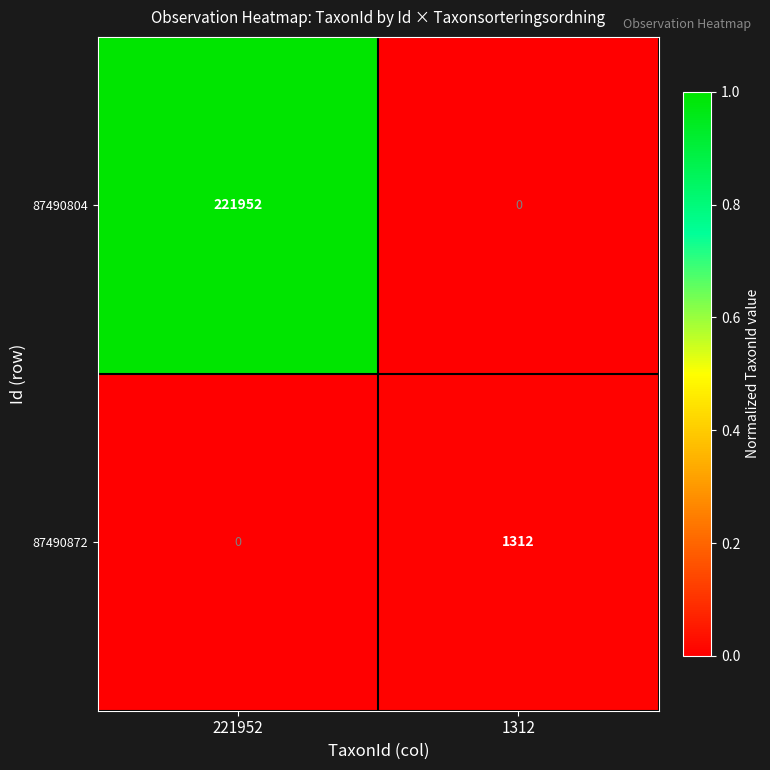

The 87490872 series shows 477 at 221952. True or false?

False